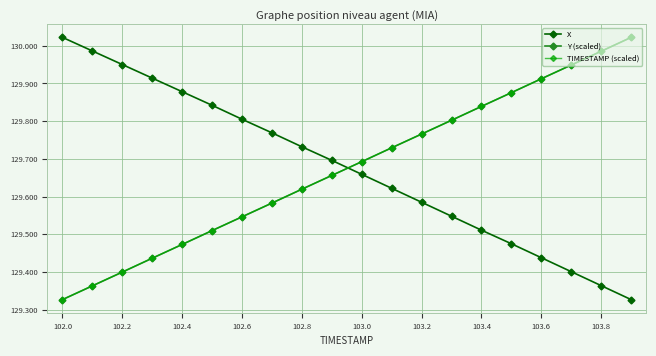

At how many categories does at least one series exceed 129?

20